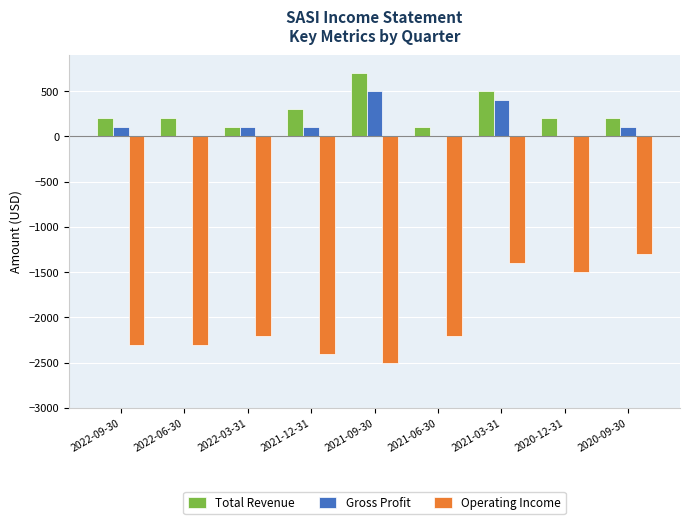

Is the value of Operating Income at 2022-06-30 greater than the value of Gross Profit at 2022-06-30?

No